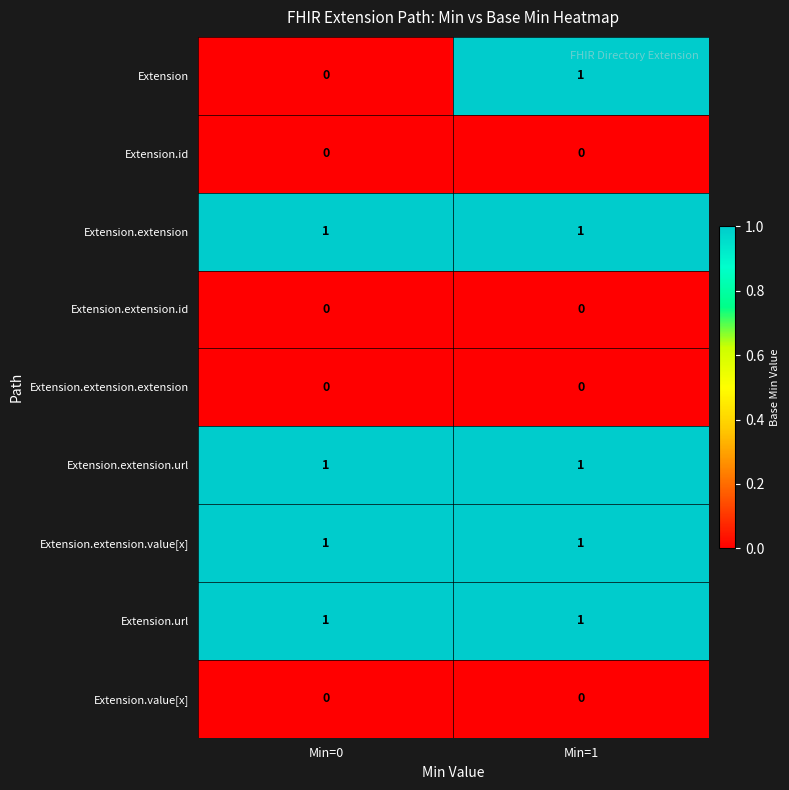

What is the greatest value displayed?

1